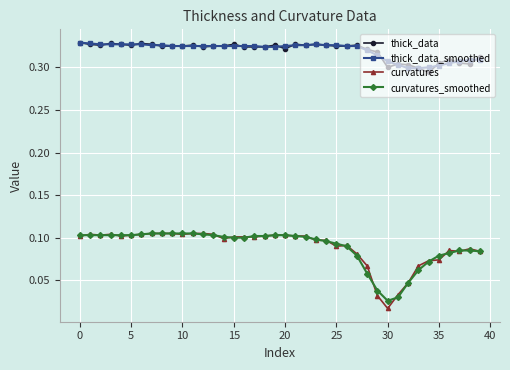

Count the thick_data_smoothed values in the range 0 to 1.

40